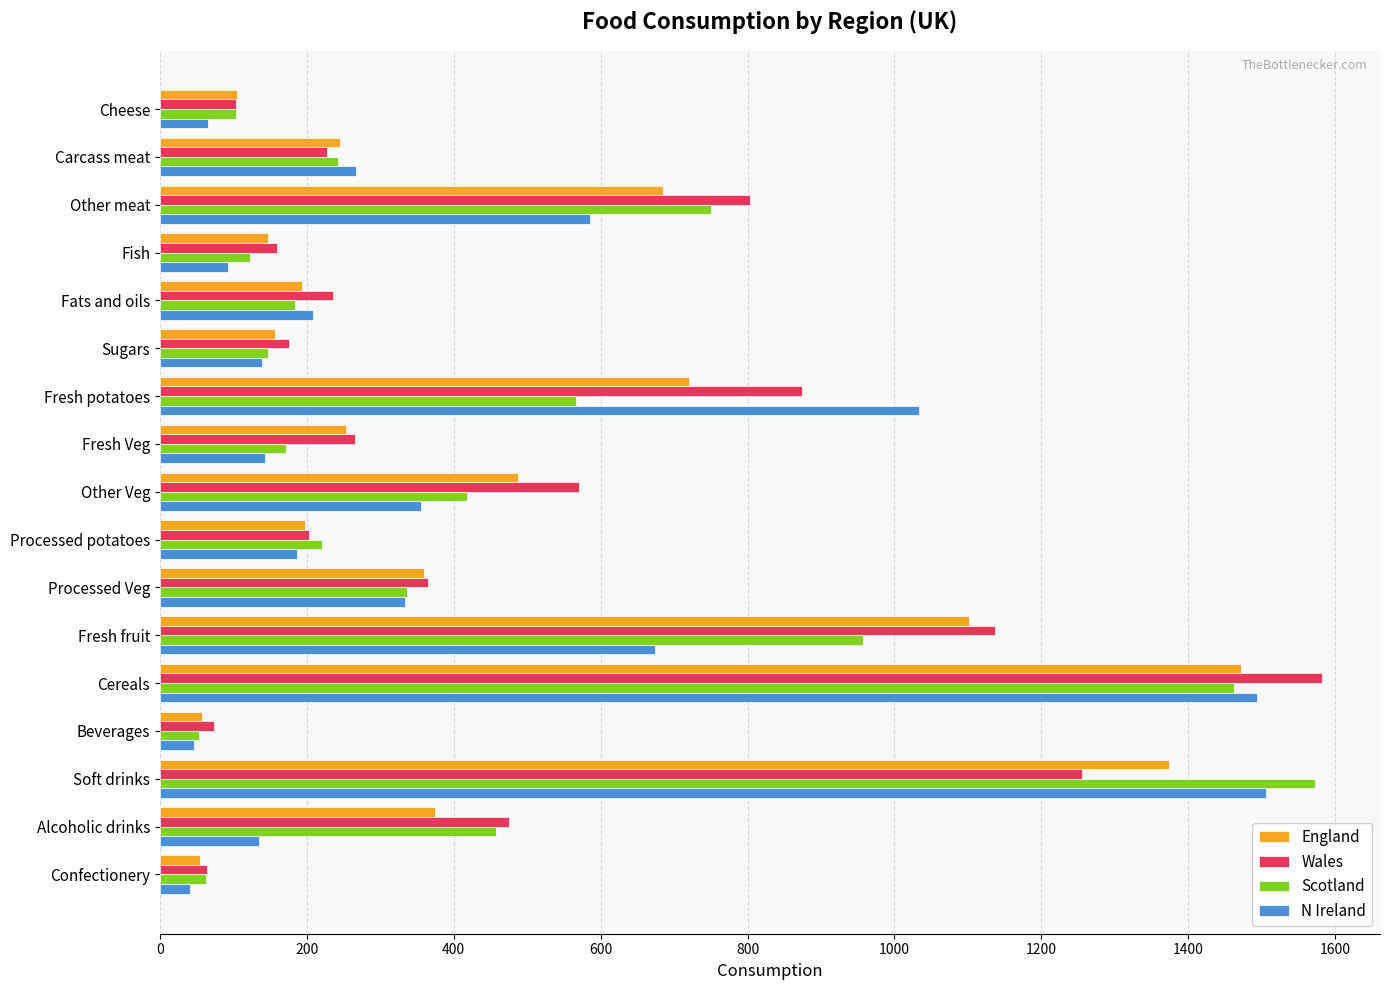

At which category is the sum across all series the highest?

Cereals